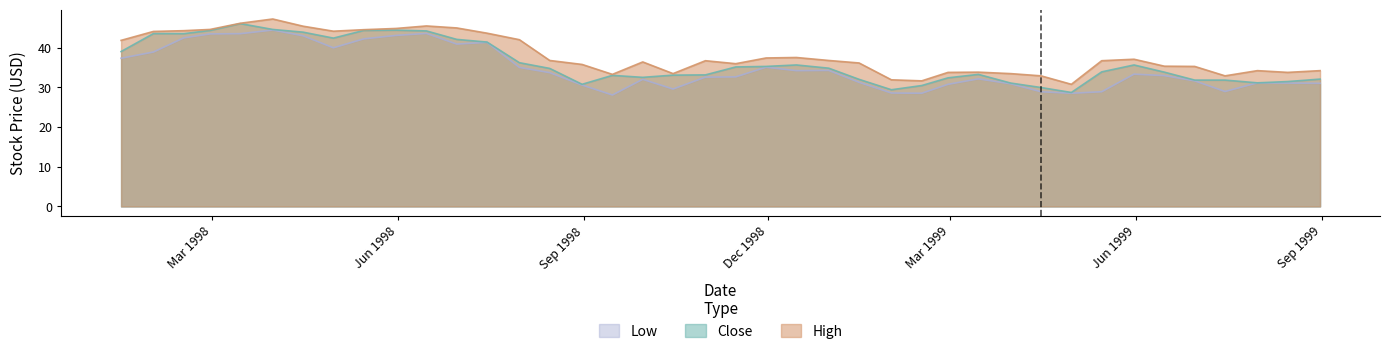

What is the lowest value of the Close series?

28.7